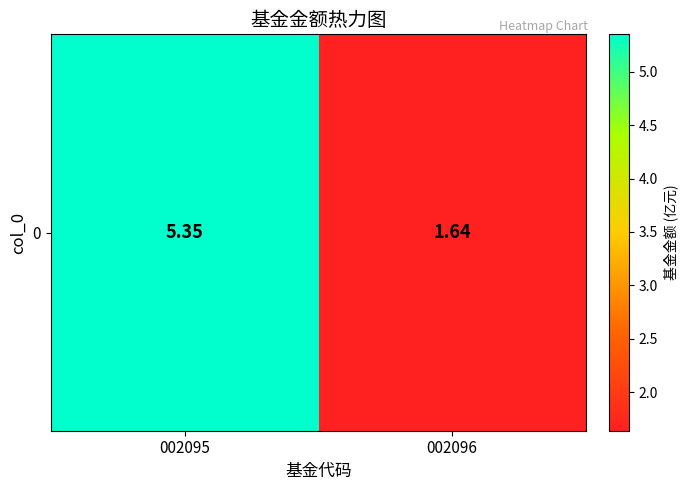

How many series are shown in this chart?

1